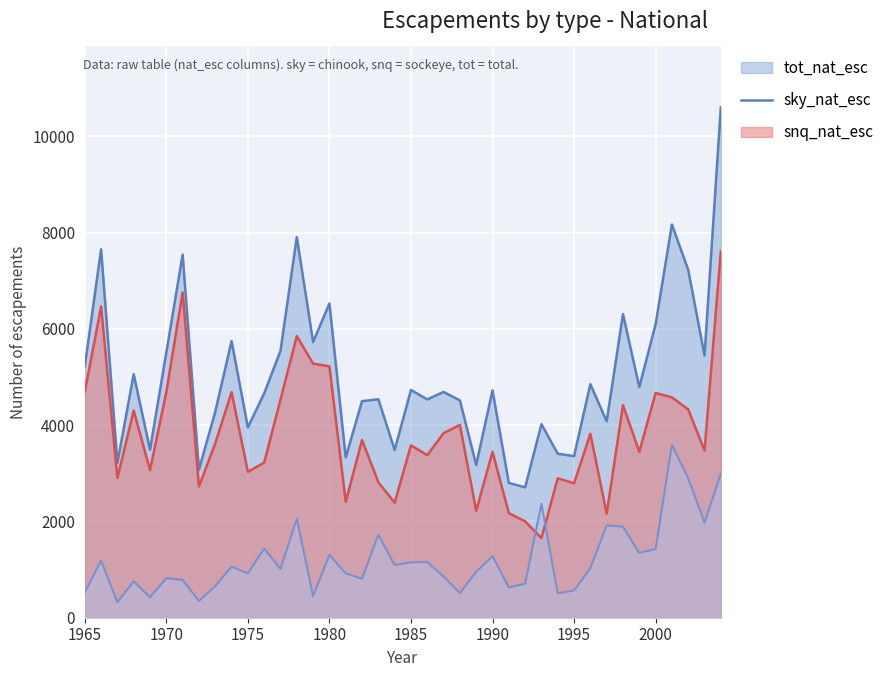

Reading left to right, list all the values displayed in this chart.

sky_nat_esc: 4693	6463	2899	4301	3066	4687	6756	2726	3621	4684	3030	3223	4529	5849	5277	5221	2408	3690	2813	2389	3580	3377	3834	4004	2221	3445	2172	2002	1653	2898	2791	3819	2161	4415	3446	4668	4577	4327	3472	7614
snq_nat_esc: 525	1188	321	756	424	821	785	348	656	1061	923	1436	1013	2056	449	1305	922	808	1724	1095	1150	1157	855	509	952	1277	628	706	2366	508	565	1032	1917	1891	1345	1427	3589	2896	1975	2988
tot_nat_esc: 5218	7651	3220	5057	3490	5508	7541	3074	4277	5745	3953	4659	5542	7905	5726	6526	3330	4498	4537	3484	4730	4534	4689	4513	3173	4722	2800	2708	4019	3406	3356	4851	4078	6306	4791	6095	8166	7223	5447	10602